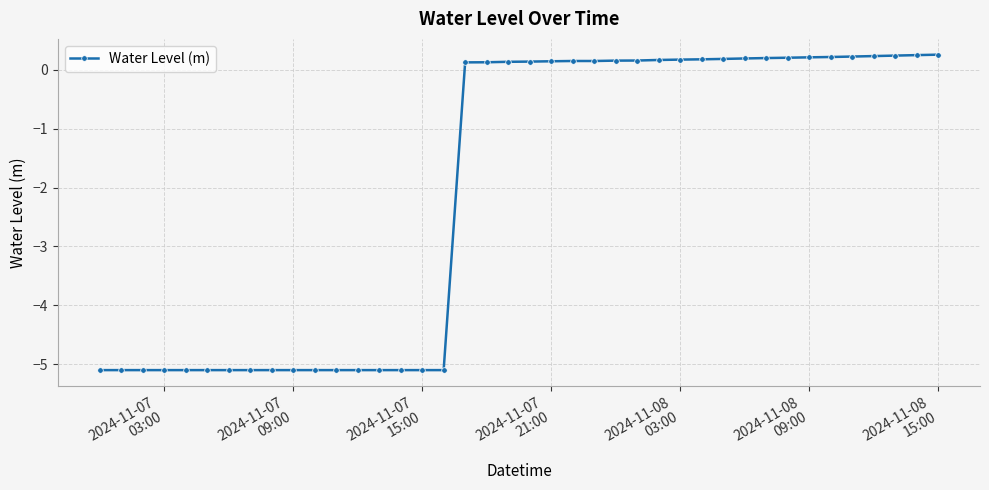

What is the greatest value displayed?

0.3